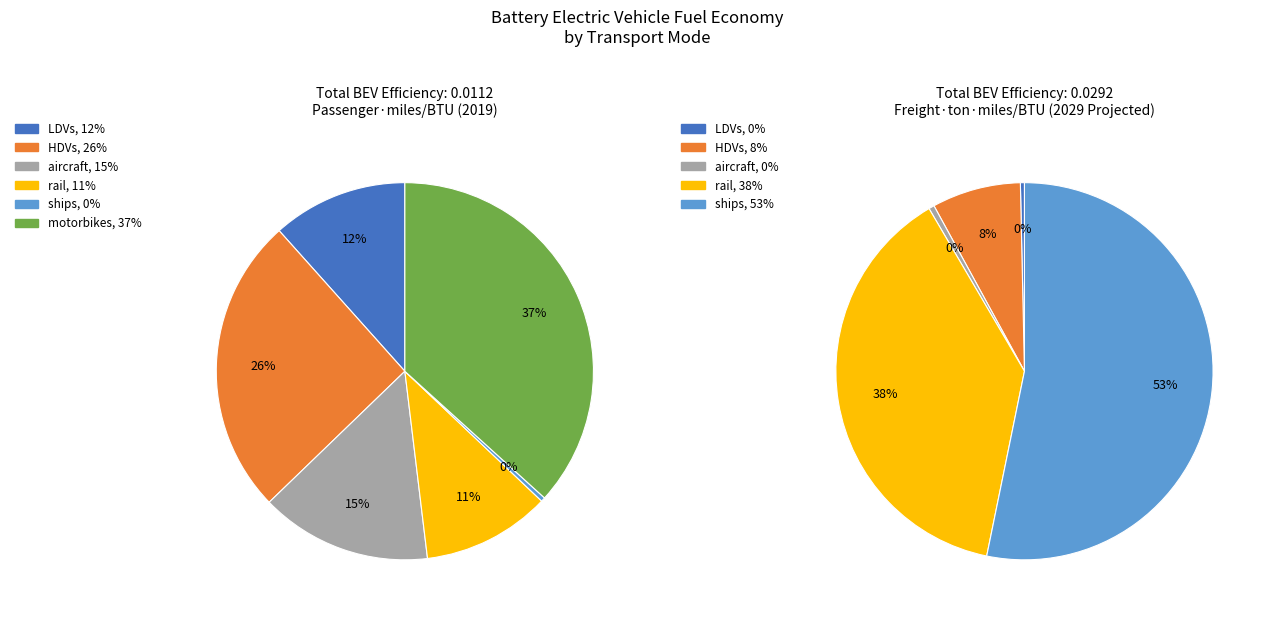

Combined, do motorbikes and HDVs account for over 50%?

Yes